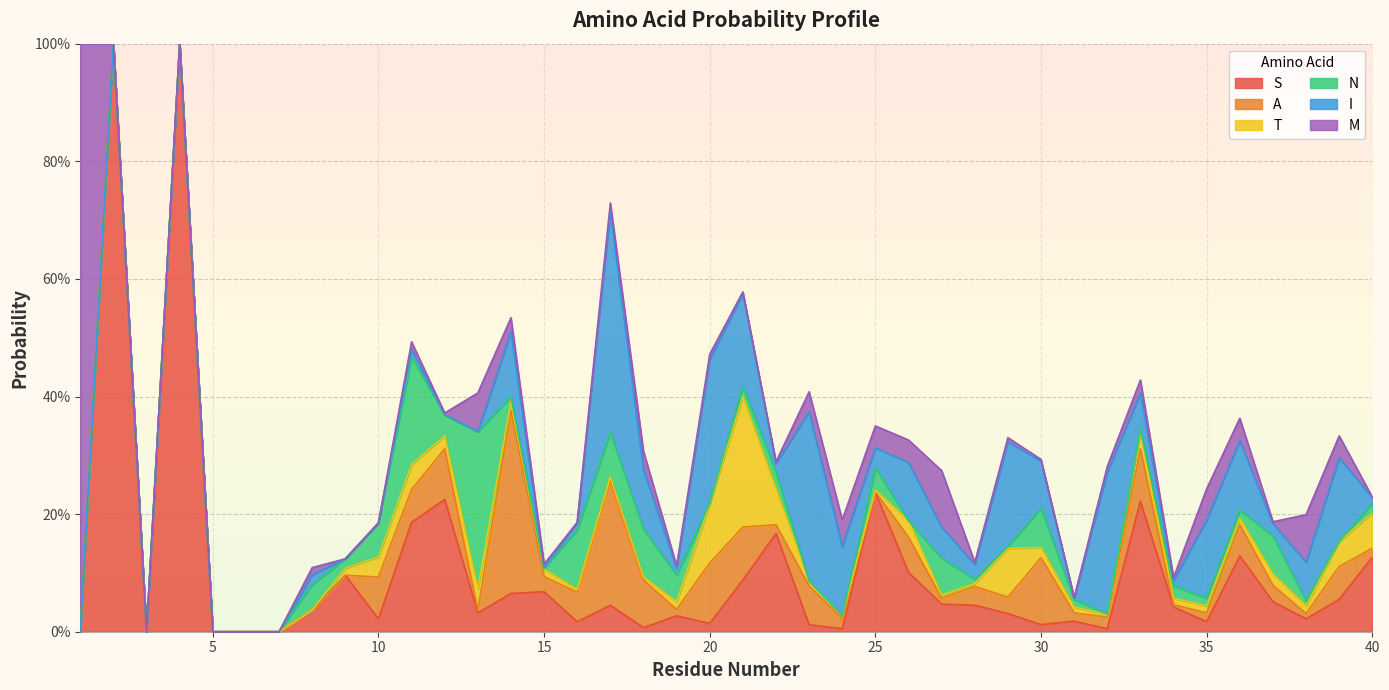

True or false: S has more than 2 interior local peaks.

True